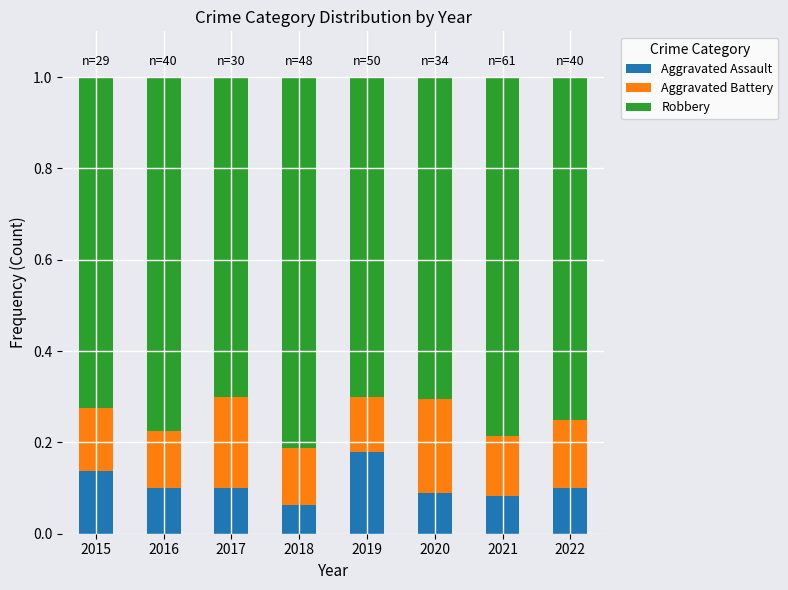

What is the sum of all Aggravated Assault values?

0.9